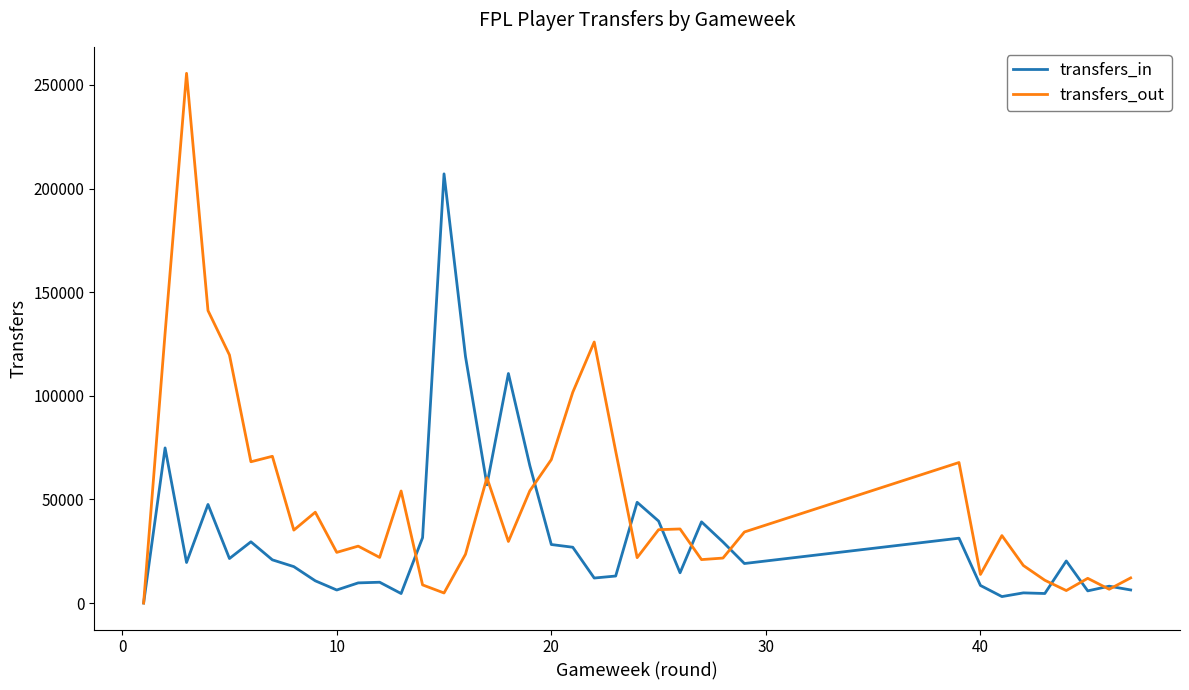

Does the chart display data point markers on the line(s)?

No